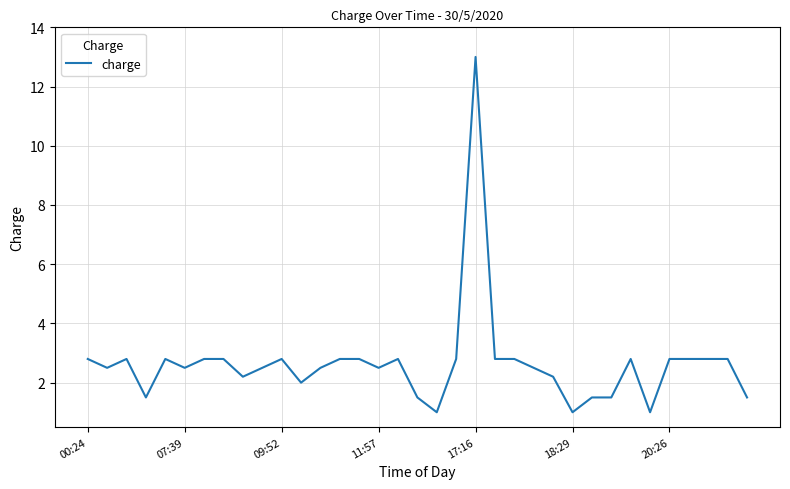

What is the maximum value shown in the chart?

13.0